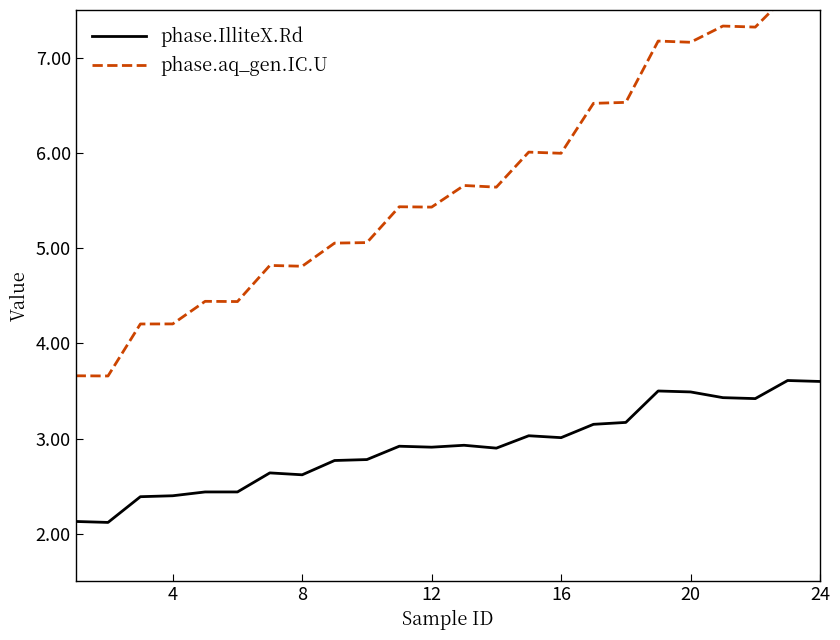

True or false: phase.IlliteX.Rd and phase.aq_gen.IC.U intersect in this chart.

False